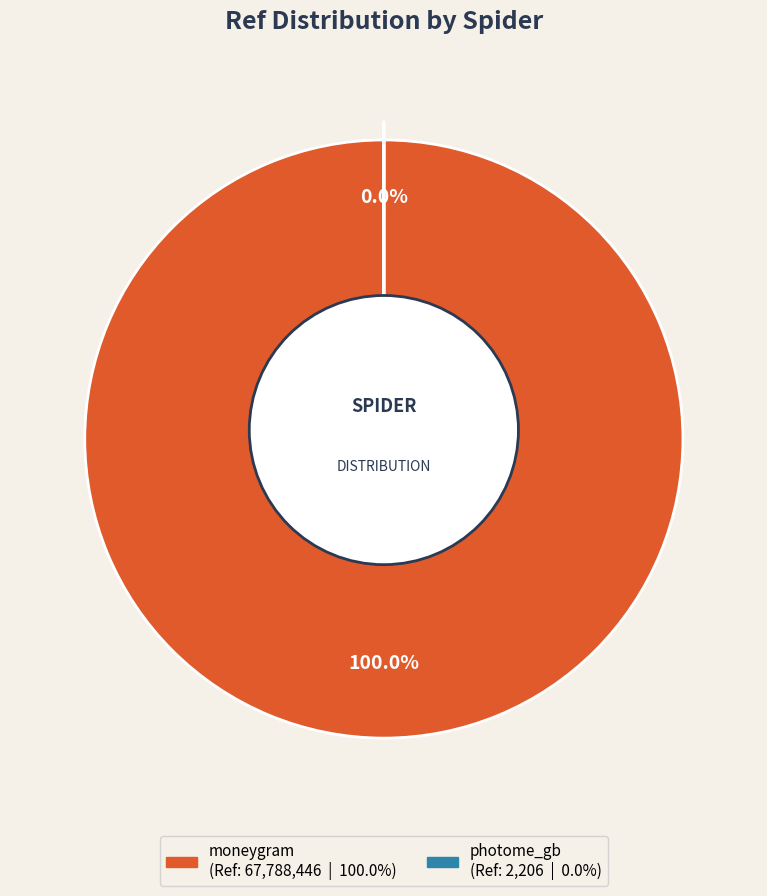

Between photome_gb and moneygram, which is larger?

moneygram